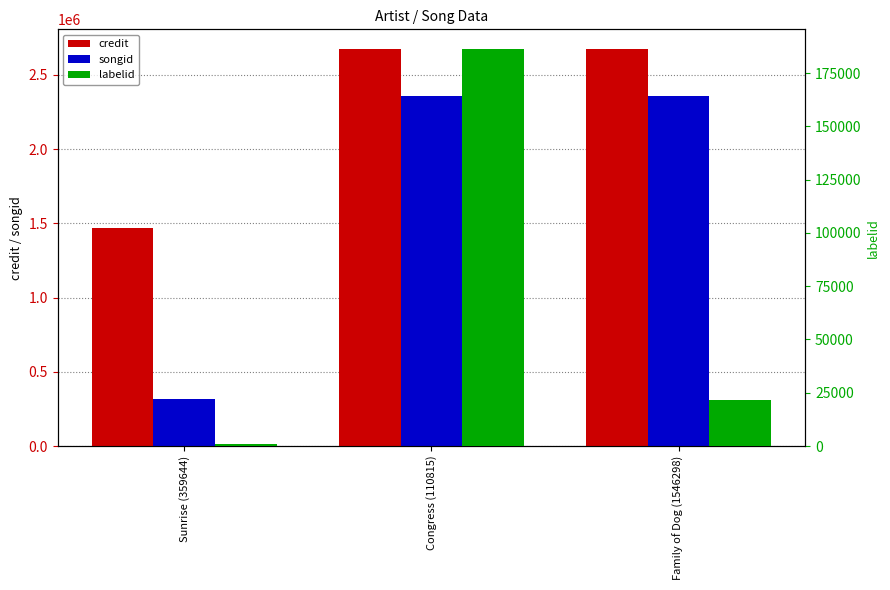

How many groups of bars are there?

3